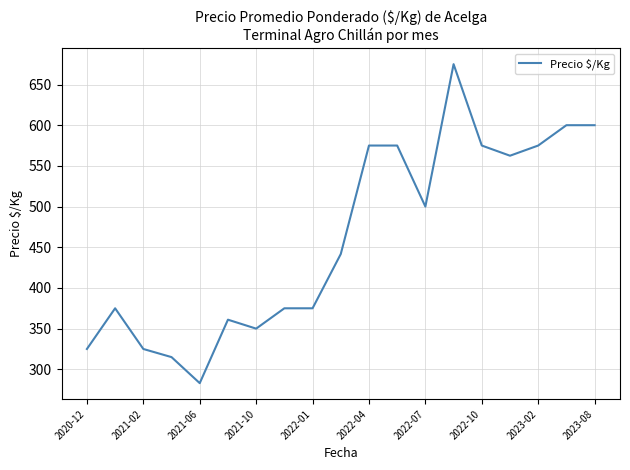

What is the smallest value displayed?

283.0